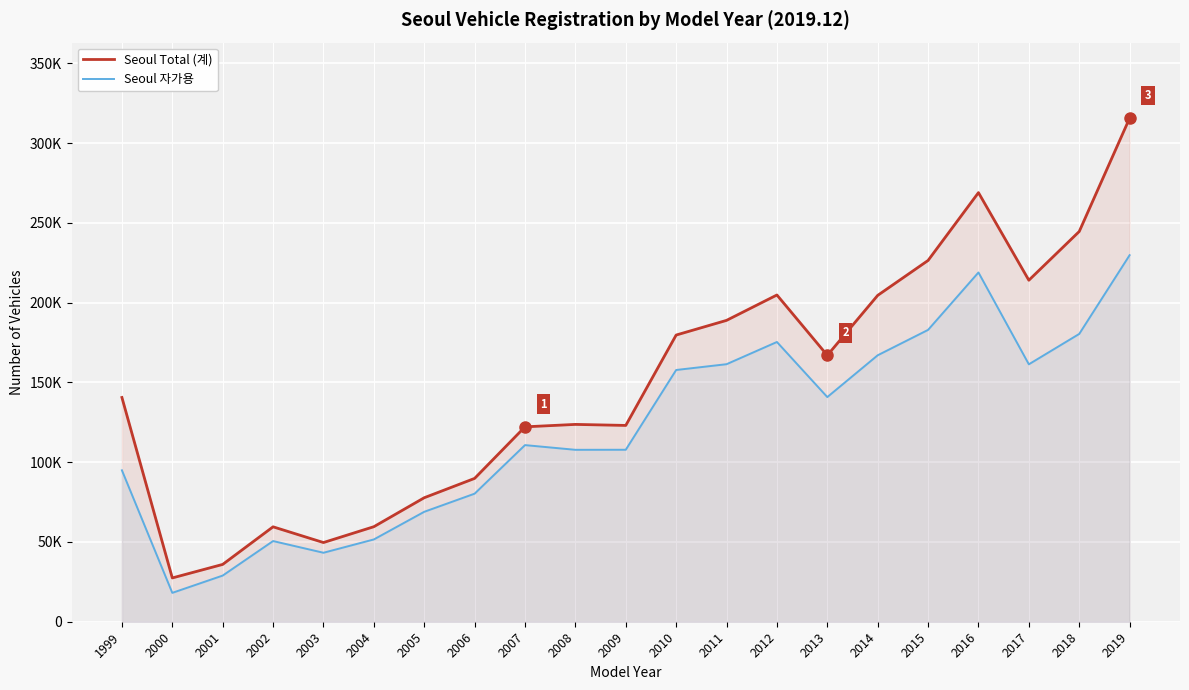

True or false: Seoul Total (계) and Seoul 자가용 intersect in this chart.

False